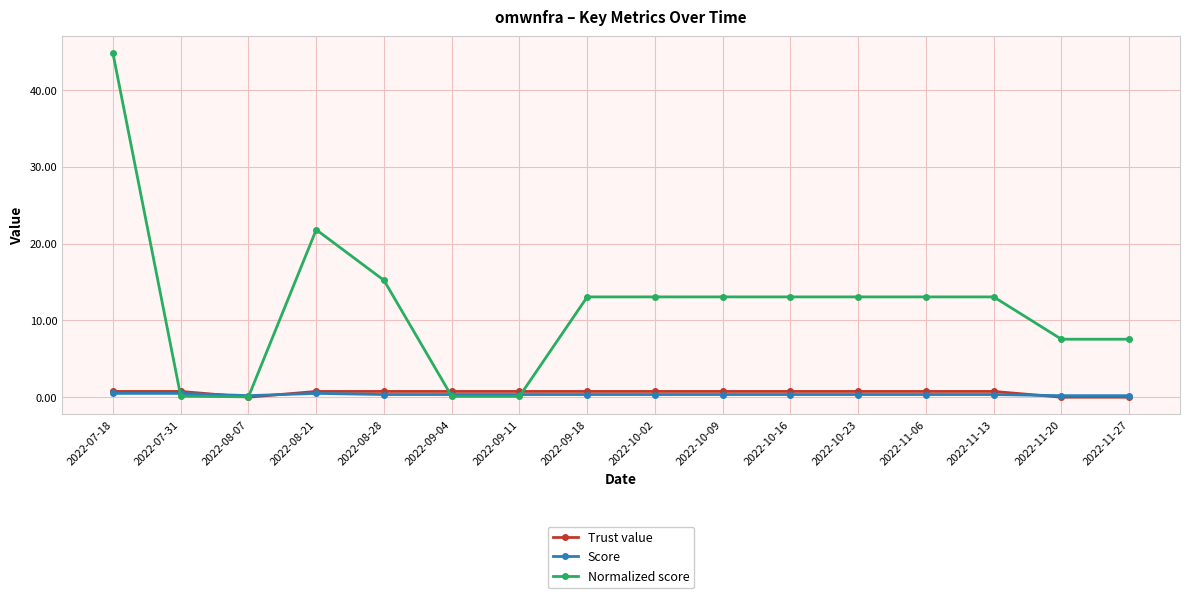

True or false: Trust value has a value of 0.8 at 2022-09-18.

True